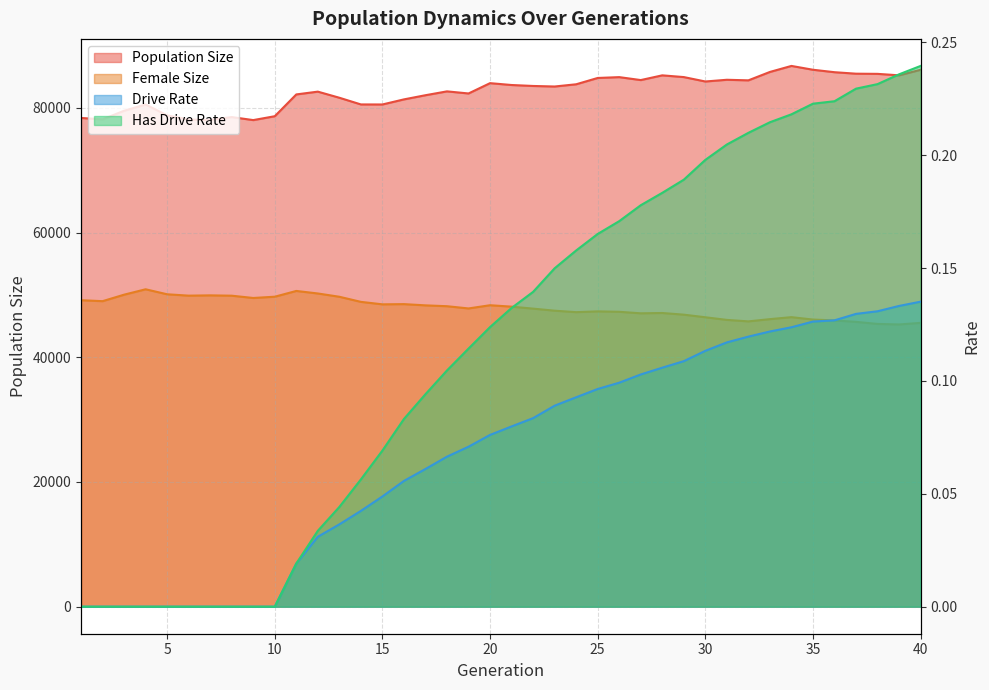

The Female Size series shows 49148.0 at 1. True or false?

True